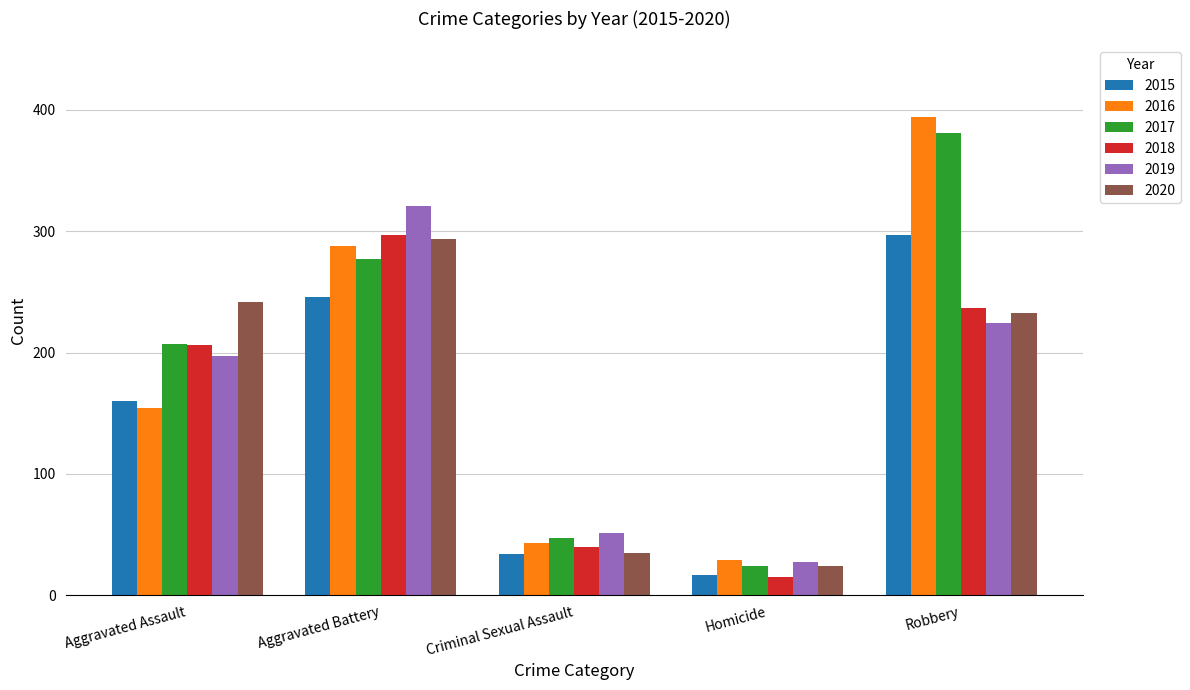

Rank the categories by 2016 value from highest to lowest.

Robbery, Aggravated Battery, Aggravated Assault, Criminal Sexual Assault, Homicide